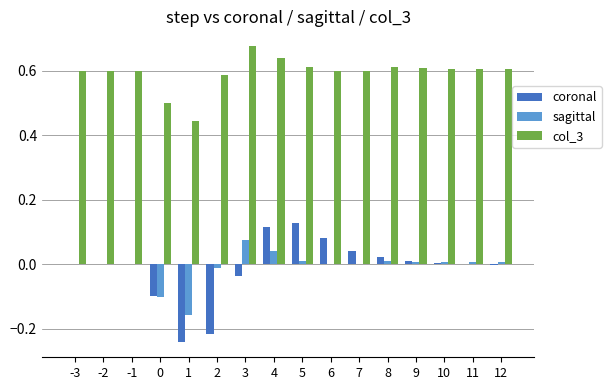

Which category has the highest value in the sagittal series?

3